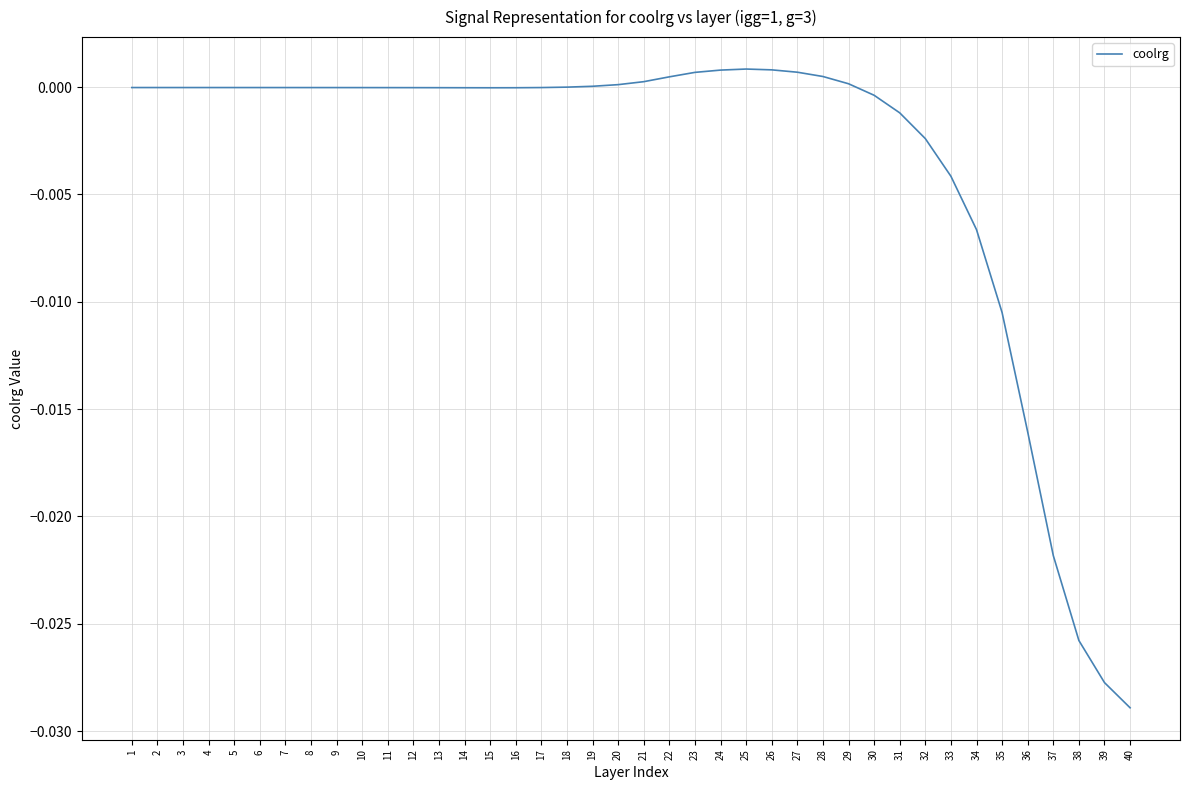

The value at 12 is -0.0. True or false?

True